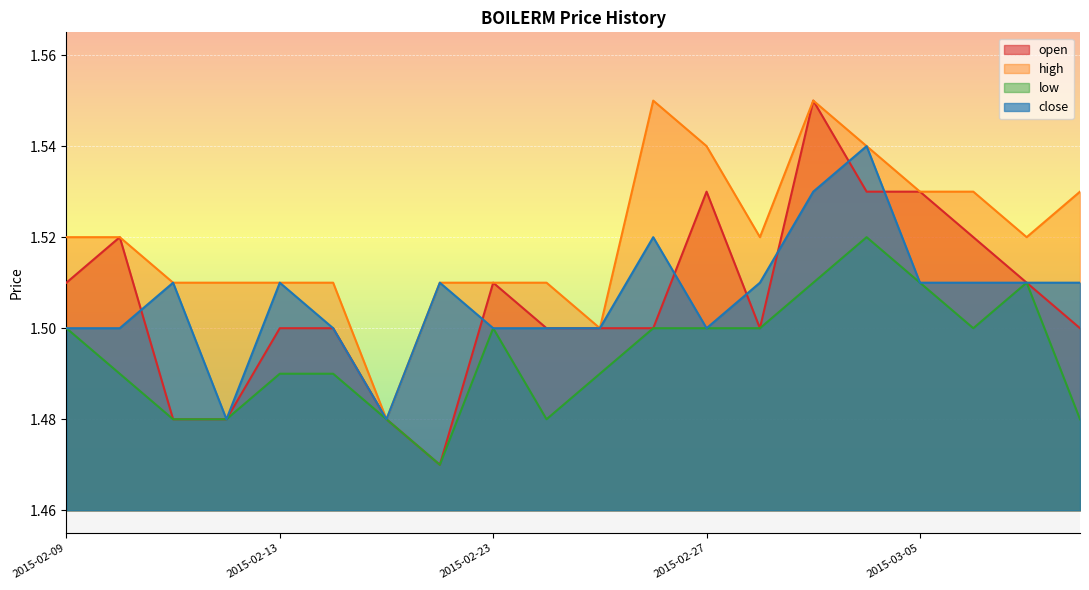

At which label does high reach its minimum?

2015-02-17